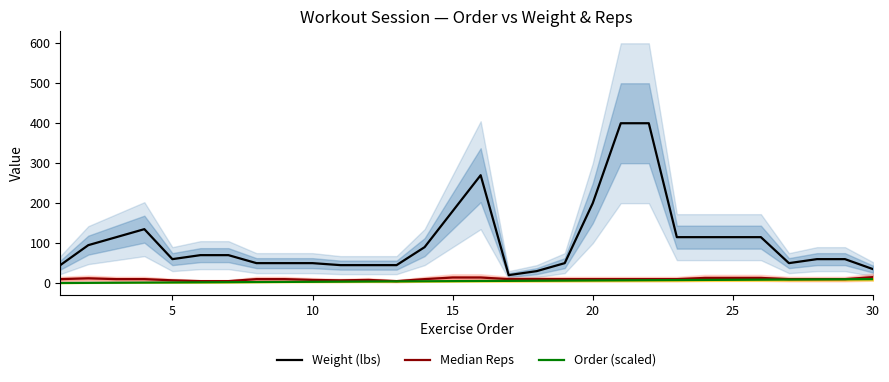

Read the Weight (lbs) value at 20.

200.0